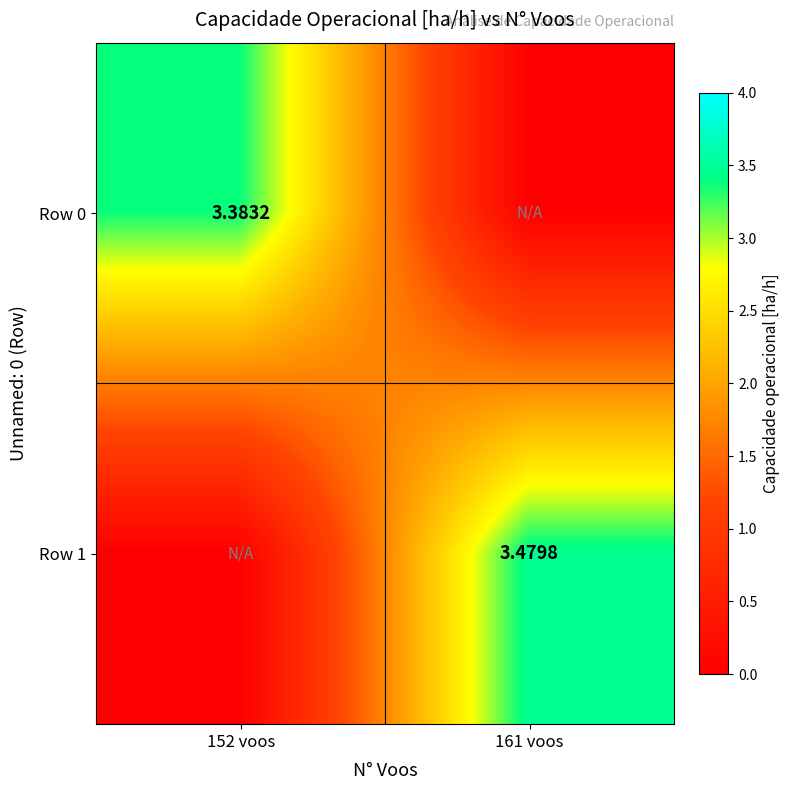

The value of Row 0 at 161 voos is 0.0. True or false?

True